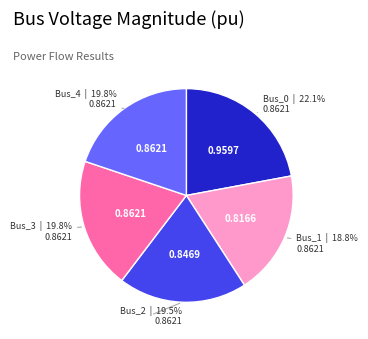

Combined, do Bus_1 and Bus_2 account for over 50%?

No